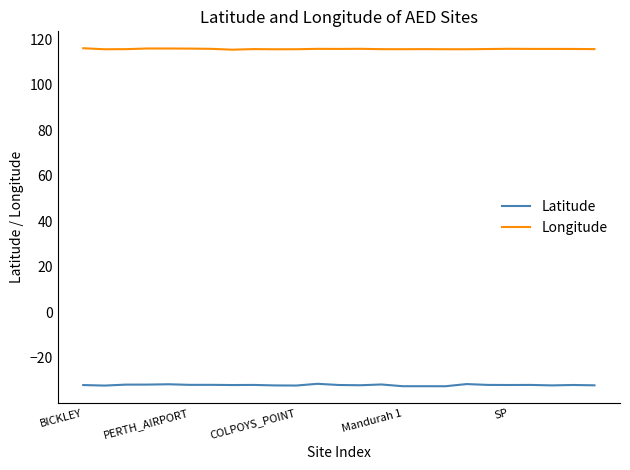

List the series in order of their overall mean, highest first.

Longitude, Latitude